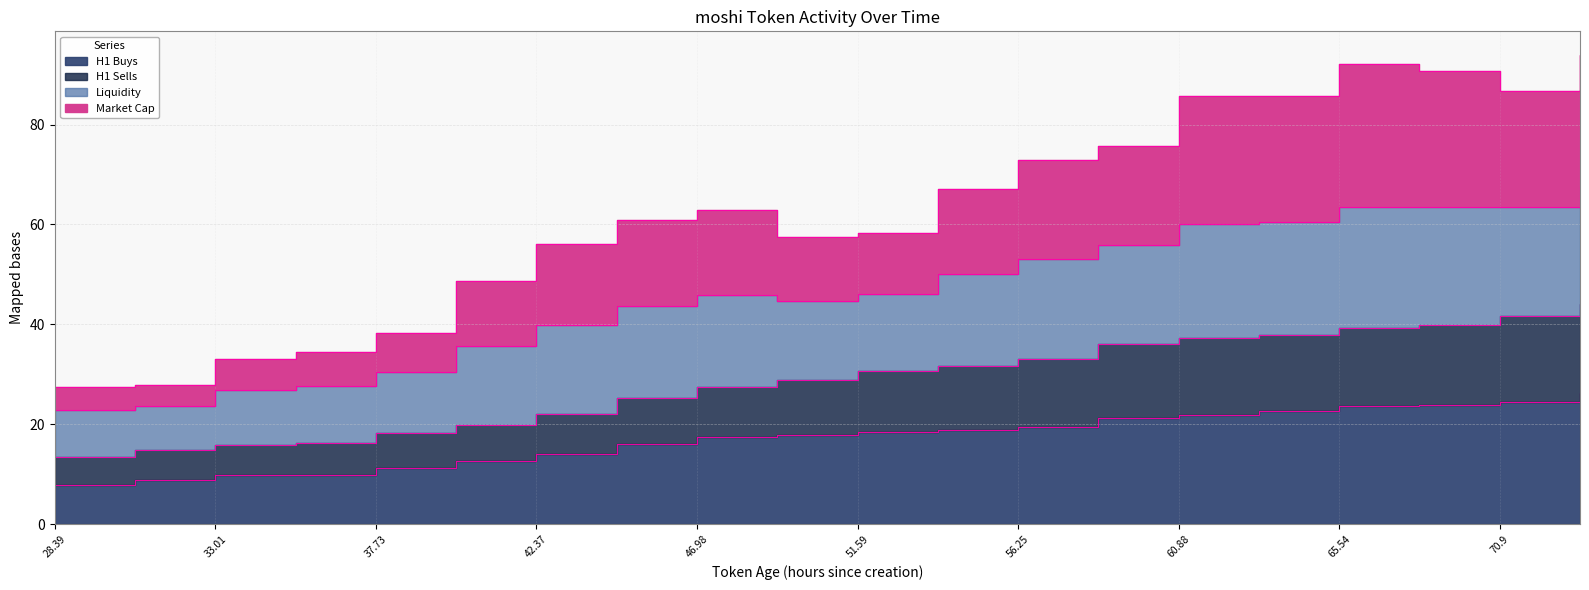

What is the difference between the highest and lowest values at 44.67?

45.0